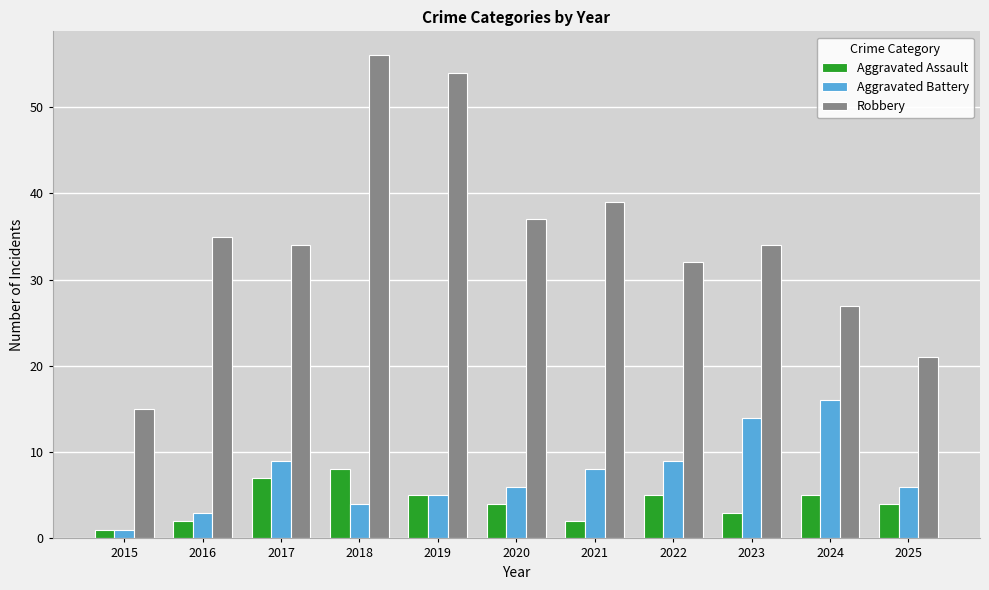

What is the highest value of the Robbery series?

56